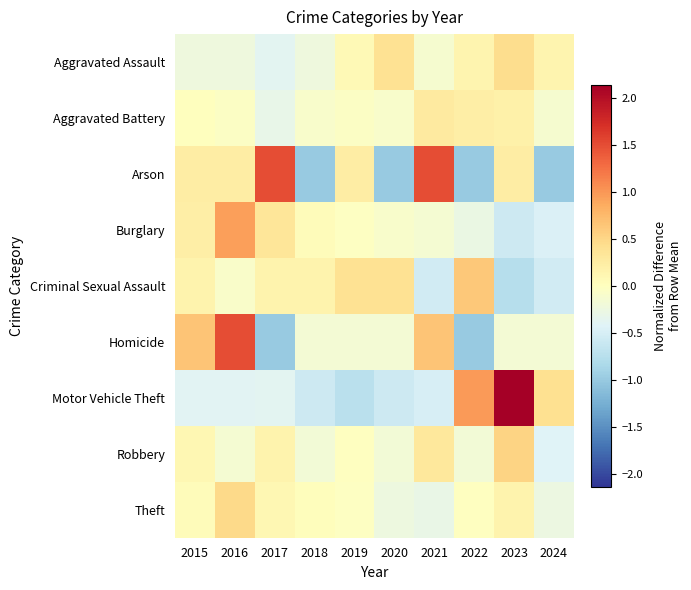

Reading right to left, extract all data points from this chart.

Aggravated Assault: 2024=0.1	2023=0.4	2022=0.1	2021=-0.1	2020=0.4	2019=0.1	2018=-0.2	2017=-0.4	2016=-0.2	2015=-0.2
Aggravated Battery: 2024=-0.1	2023=0.2	2022=0.2	2021=0.3	2020=-0.1	2019=-0.0	2018=-0.1	2017=-0.3	2016=-0.0	2015=0.0
Arson: 2024=-1.0	2023=0.2	2022=-1.0	2021=1.5	2020=-1.0	2019=0.2	2018=-1.0	2017=1.5	2016=0.2	2015=0.2
Burglary: 2024=-0.5	2023=-0.6	2022=-0.3	2021=-0.1	2020=-0.1	2019=-0.0	2018=0.0	2017=0.3	2016=1.0	2015=0.2
Criminal Sexual Assault: 2024=-0.5	2023=-0.8	2022=0.6	2021=-0.5	2020=0.4	2019=0.4	2018=0.2	2017=0.2	2016=-0.1	2015=0.2
Homicide: 2024=-0.2	2023=-0.2	2022=-1.0	2021=0.7	2020=-0.2	2019=-0.2	2018=-0.2	2017=-1.0	2016=1.5	2015=0.7
Motor Vehicle Theft: 2024=0.4	2023=2.1	2022=1.0	2021=-0.5	2020=-0.6	2019=-0.7	2018=-0.6	2017=-0.4	2016=-0.4	2015=-0.4
Robbery: 2024=-0.4	2023=0.5	2022=-0.2	2021=0.3	2020=-0.2	2019=-0.0	2018=-0.2	2017=0.2	2016=-0.1	2015=0.1
Theft: 2024=-0.3	2023=0.2	2022=-0.0	2021=-0.3	2020=-0.2	2019=-0.0	2018=0.0	2017=0.1	2016=0.5	2015=0.0